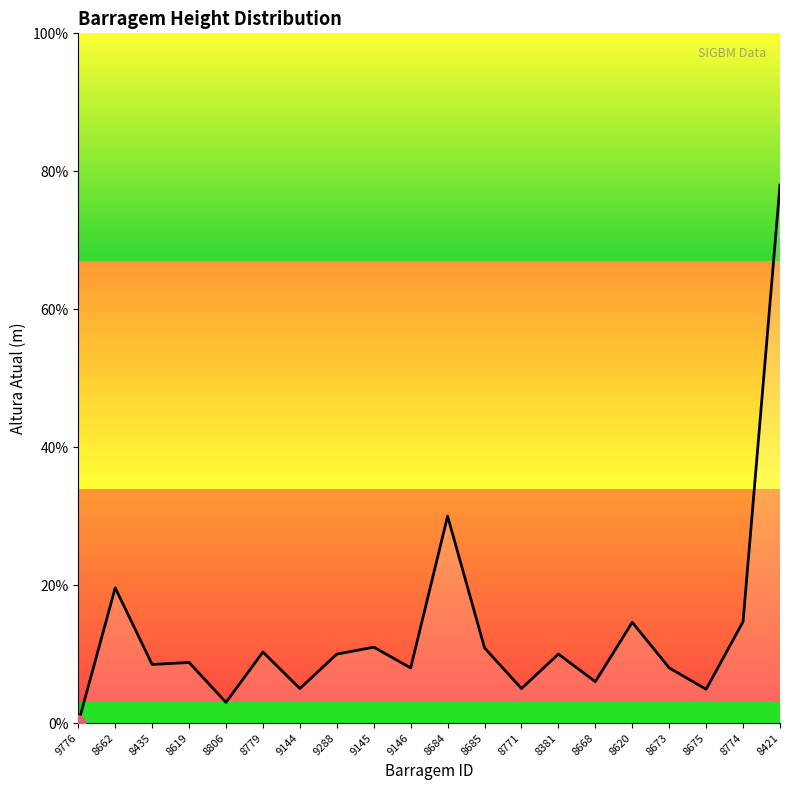

Approximately how many times larger is the value at 8381 compared to 8685?

0.9